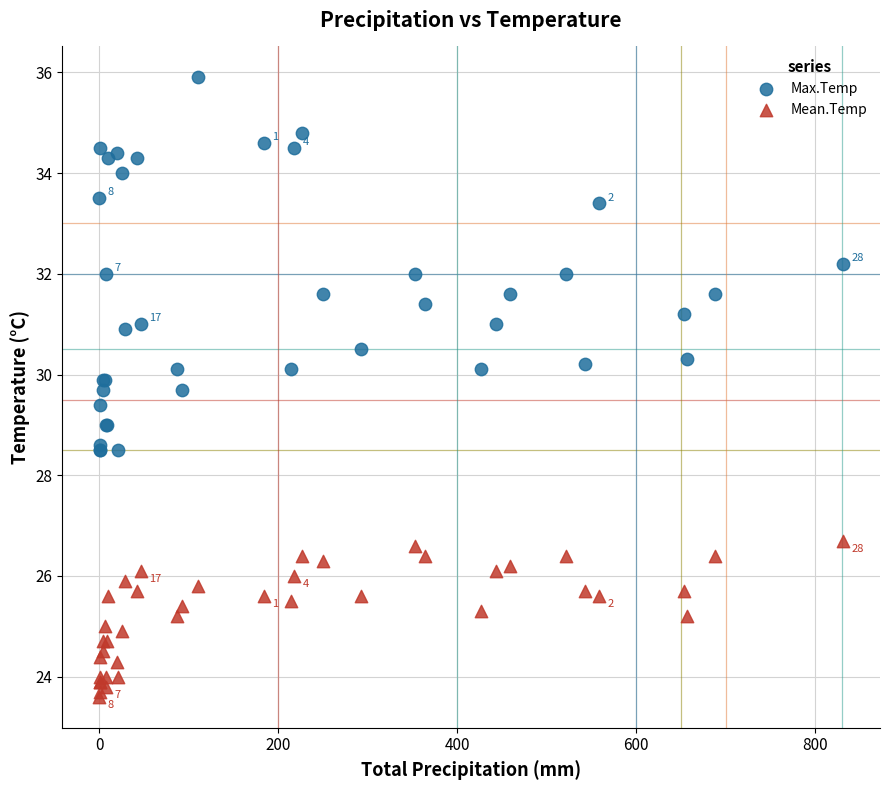

What is the X range (max minus min) for the scatter plot?

831.1